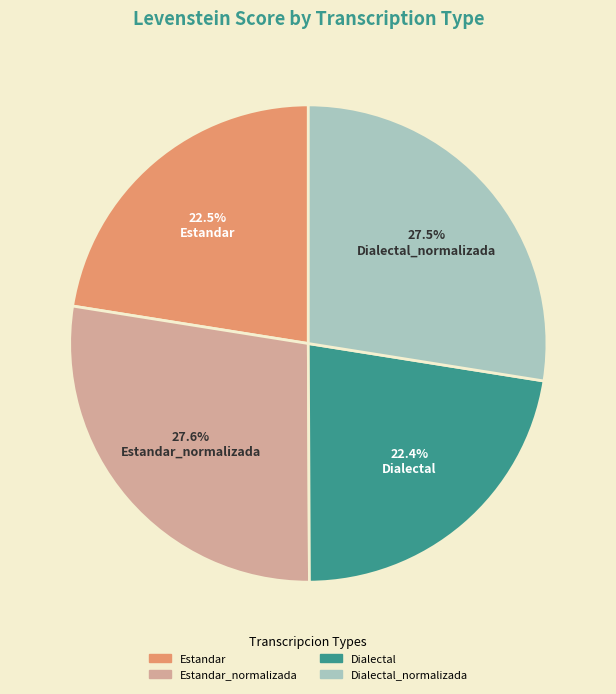

Does any single category account for the majority?

No